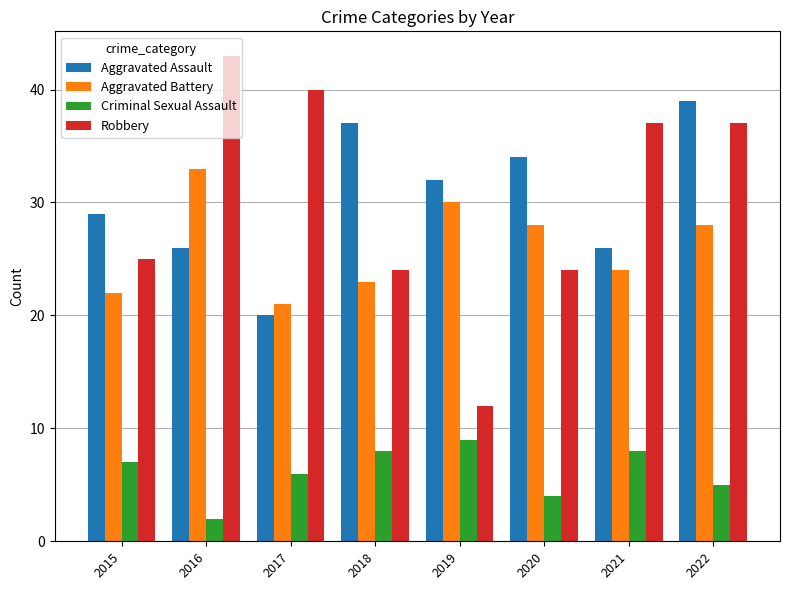

Which series changed the most between 2015 and 2021?

Robbery